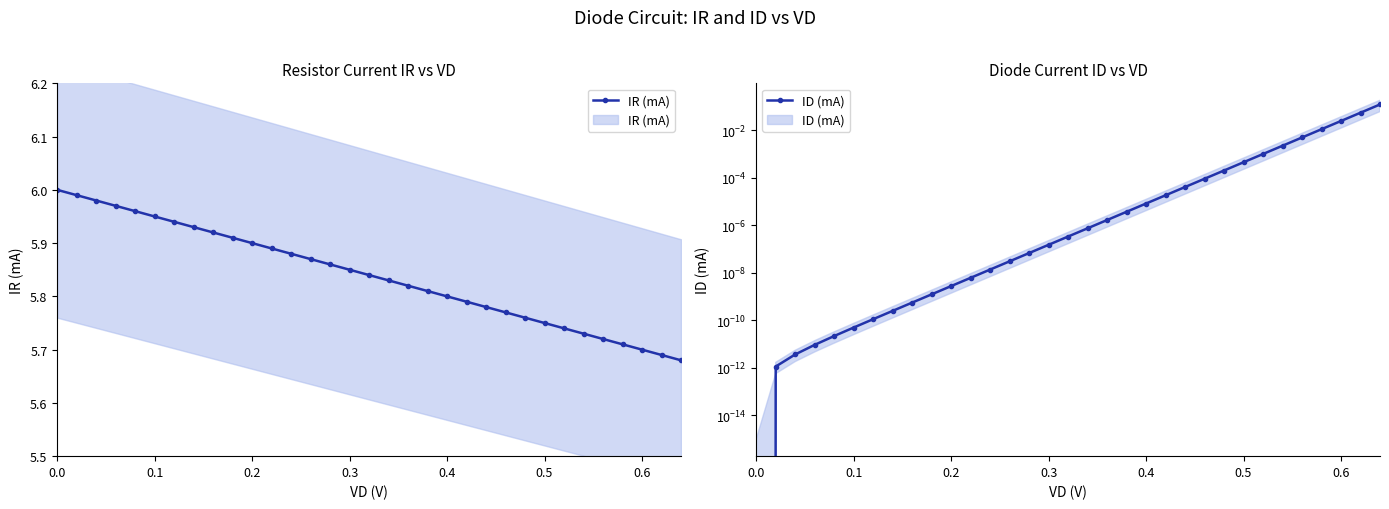

Is the value of IR (mA) at 25 greater than the value of ID (mA) at 18?

Yes